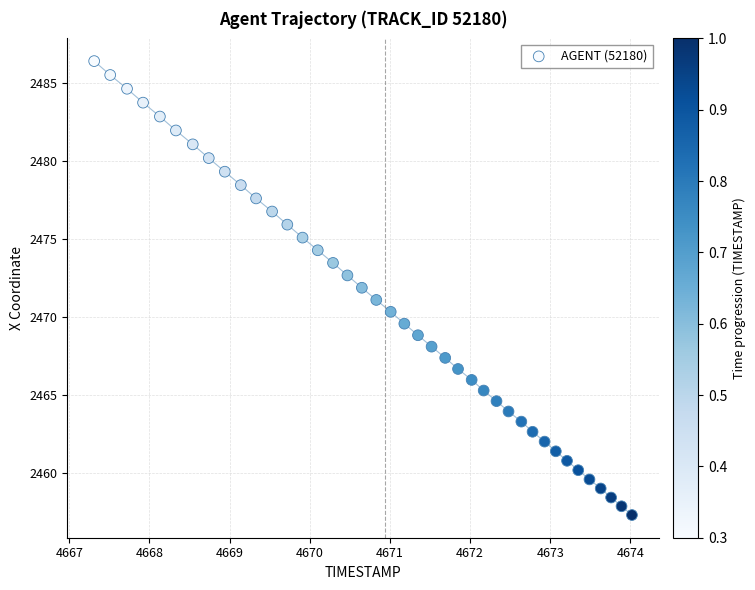

What is the range of X values (max minus min)?

6.7